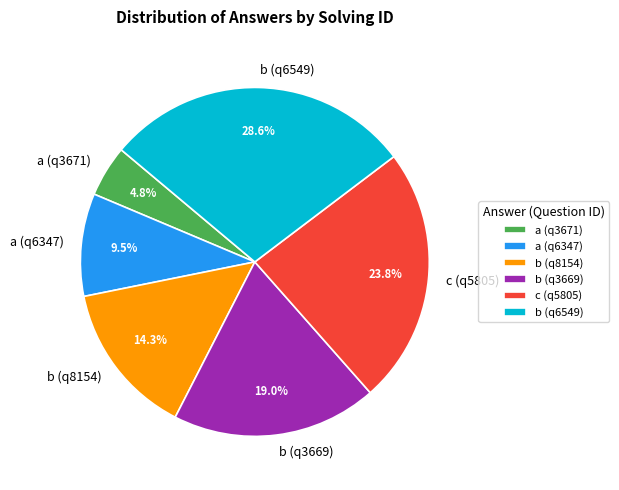

Which slice is the largest?

b (q6549)